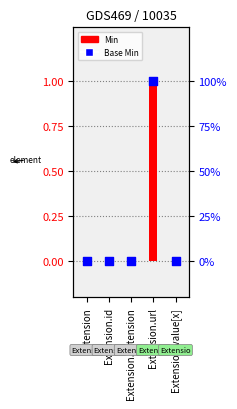

Which series has the widest spread of Y values?

Min